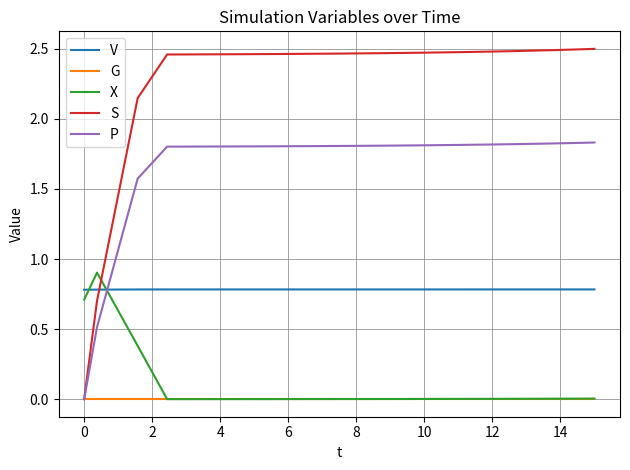

List the series in order of their peak value, lowest first.

G, V, X, P, S